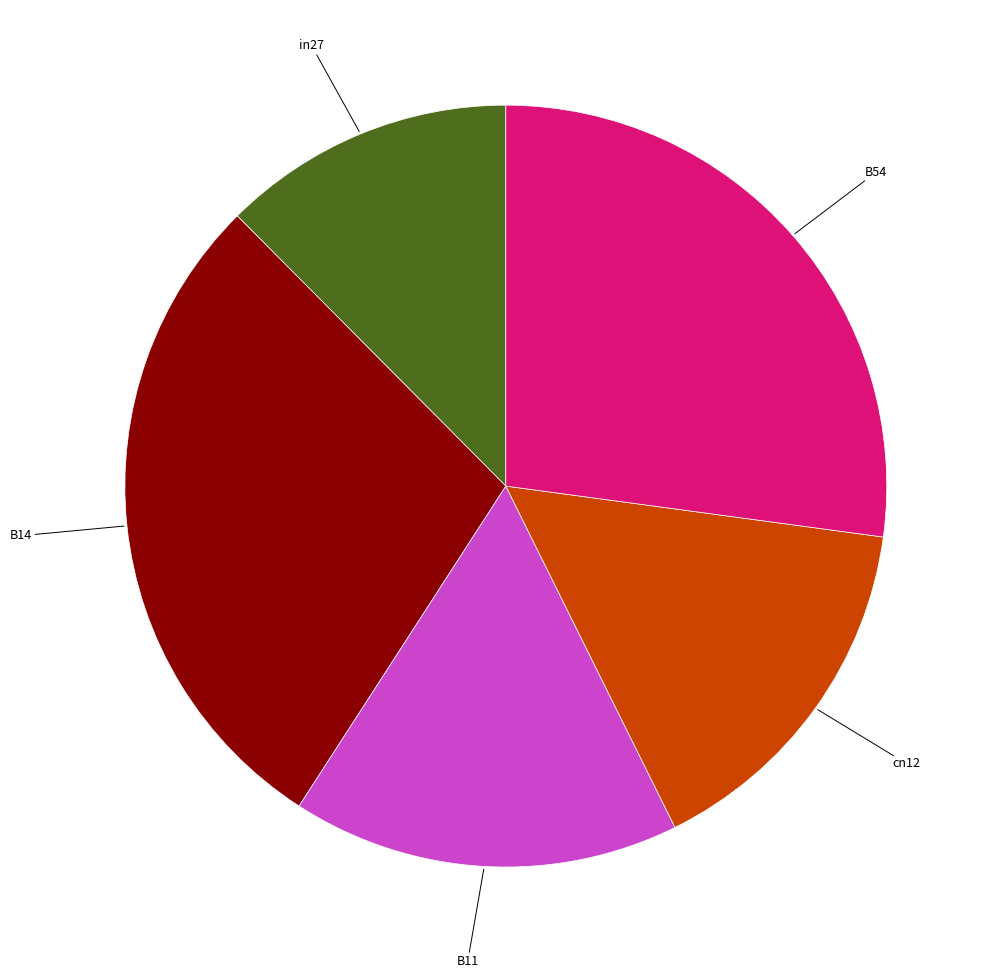

Does any single category account for the majority?

No